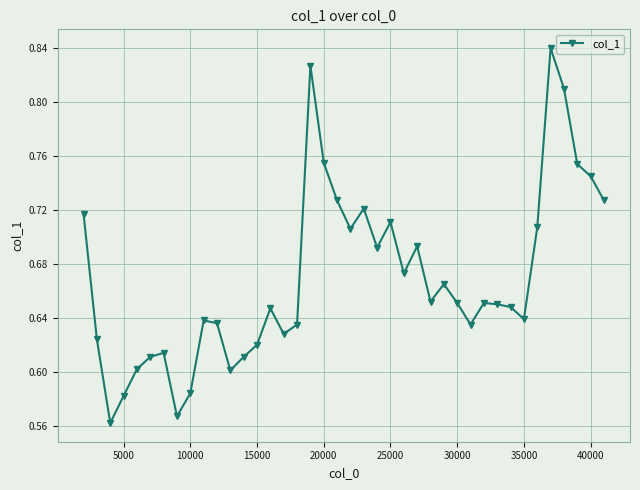

True or false: there are more than 2 points higher than both neighbors.

True